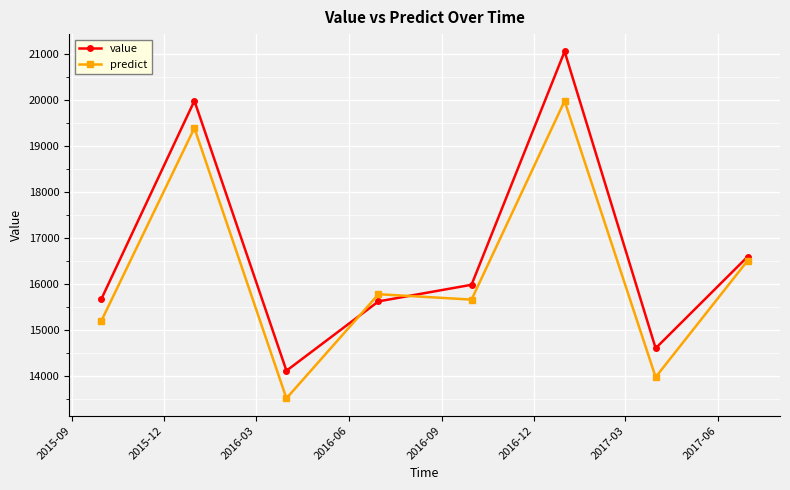

List the series in order of their overall mean, highest first.

value, predict